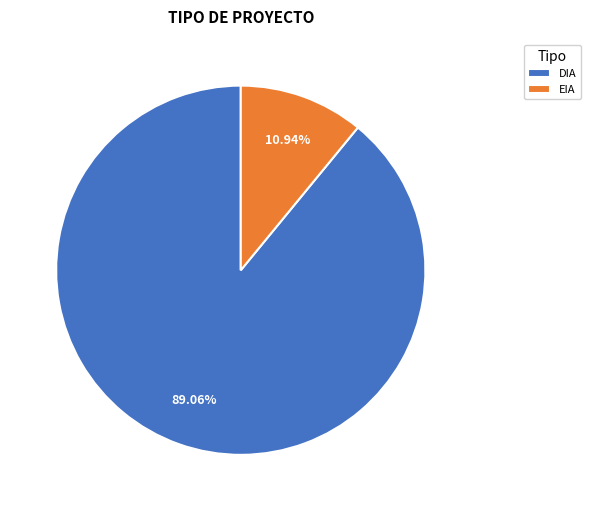

What is the smallest slice in the pie chart?

EIA